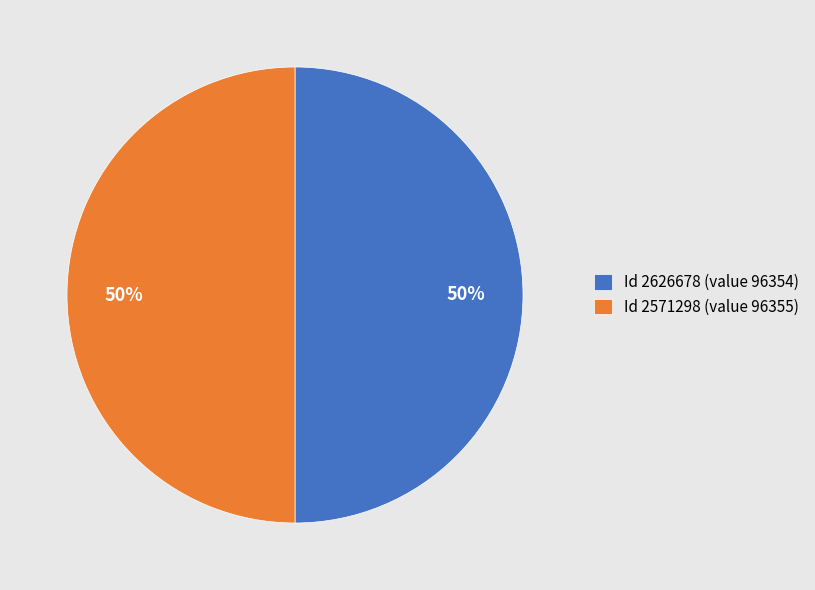

Combined, do Id 2626678 (value 96354) and Id 2571298 (value 96355) account for over 50%?

Yes